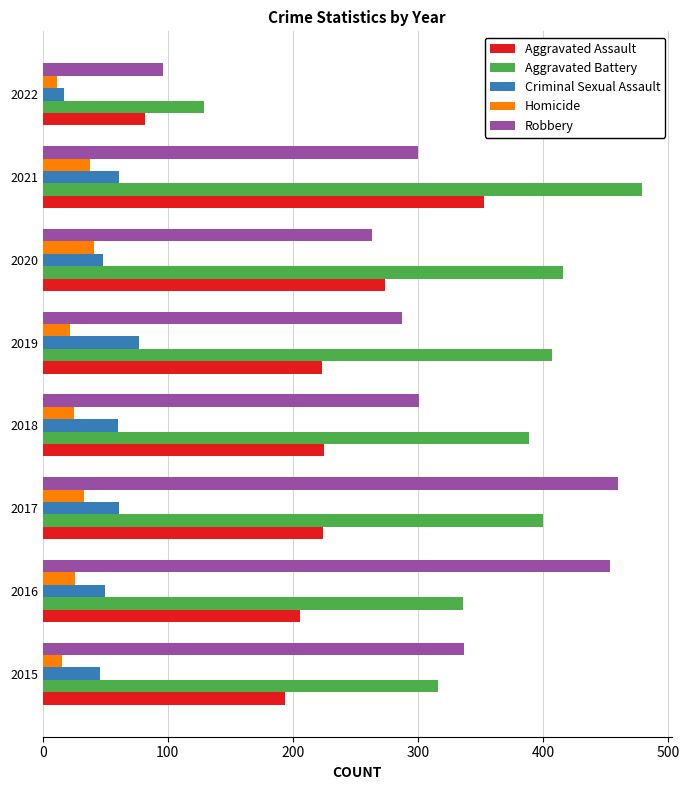

What are all the series names shown in the legend?

Aggravated Assault, Aggravated Battery, Criminal Sexual Assault, Homicide, Robbery